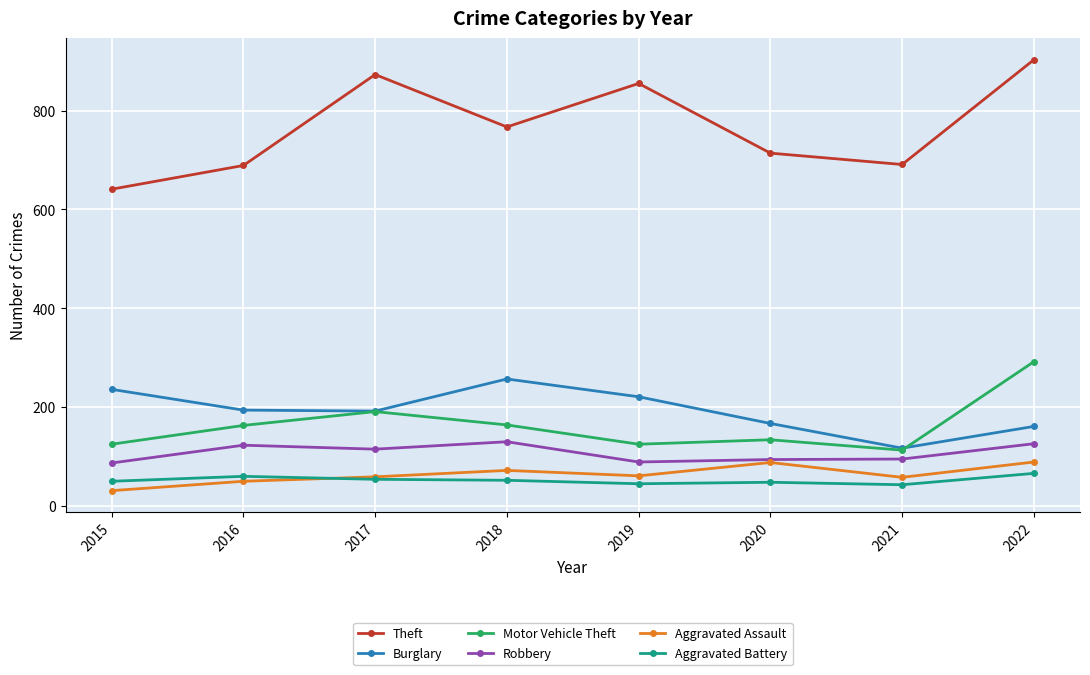

What value does the Theft series have at 2021?

691